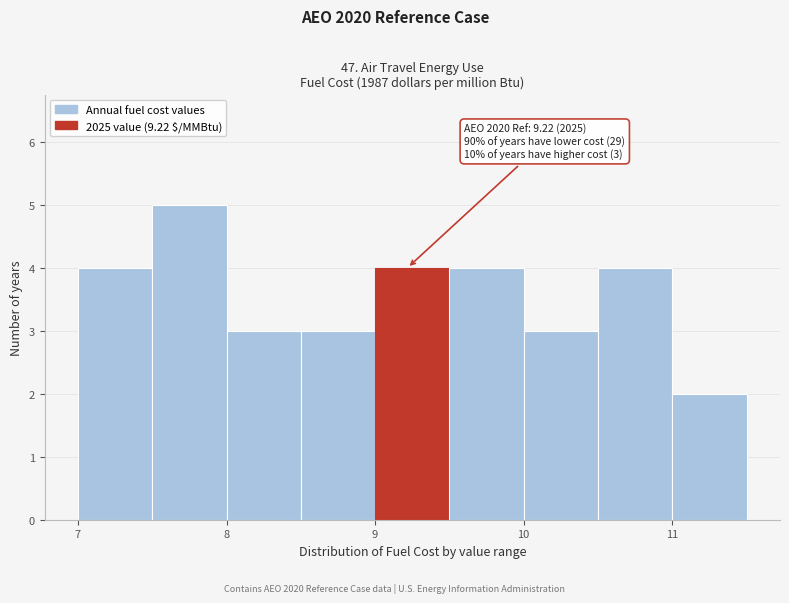

Which range on the x-axis has the tallest bar?

7.5 to 8.0